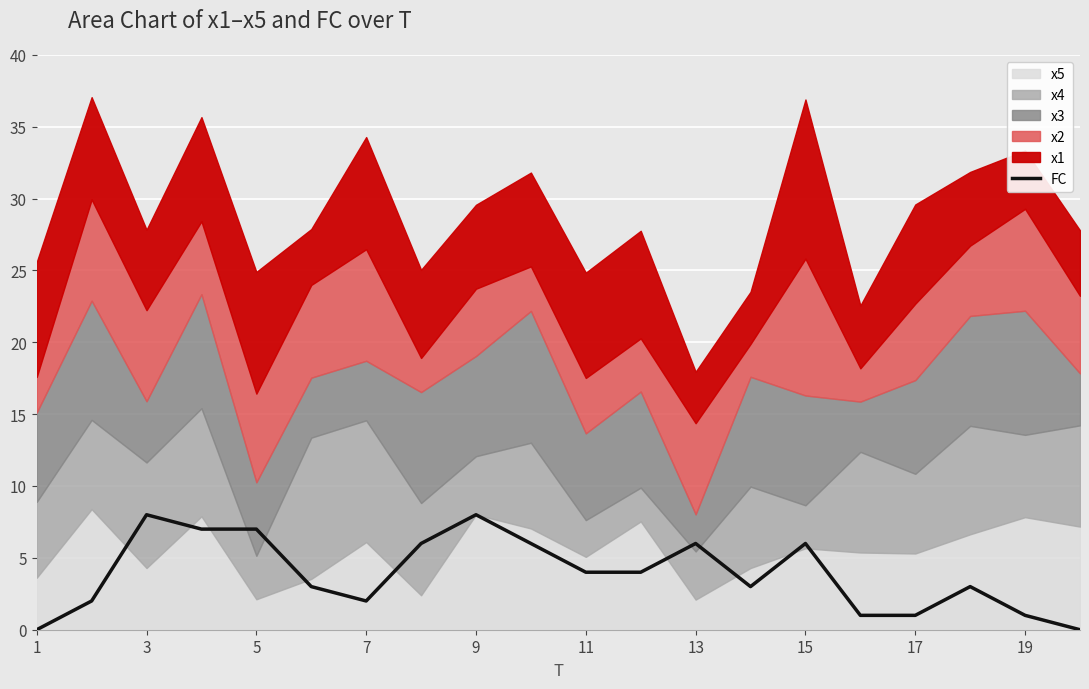

What is the highest value of the FC series?

8